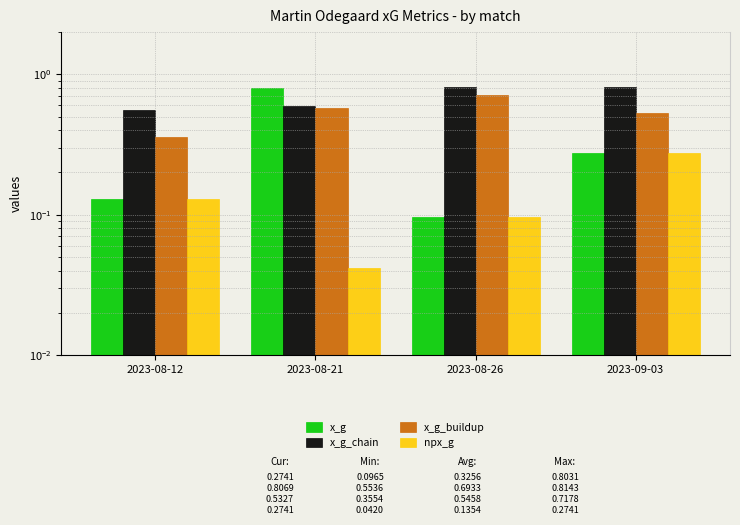

What is the sum of all x_g_chain values?

2.8